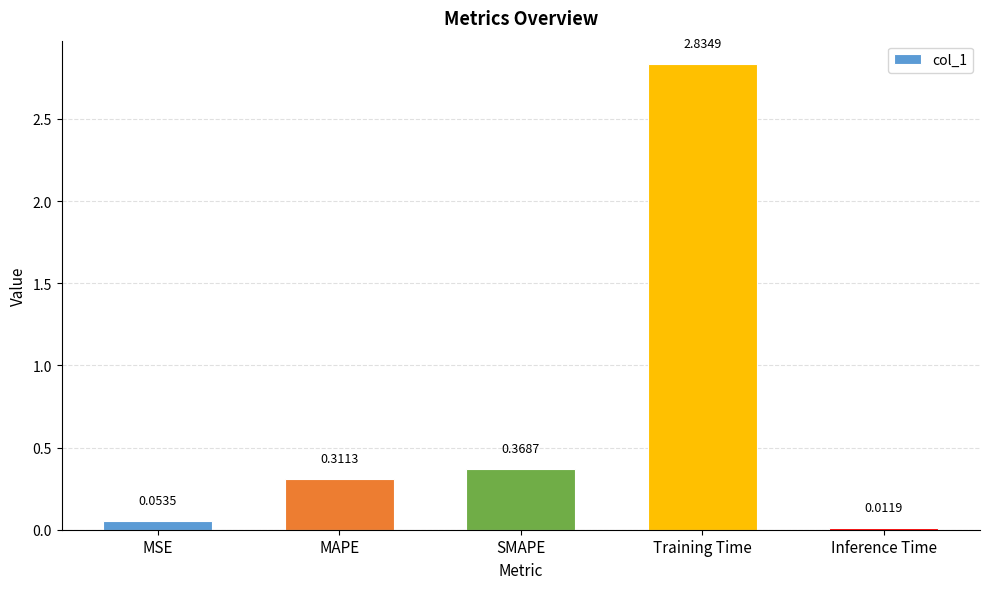

At which category does the chart reach its peak across all series?

Training Time